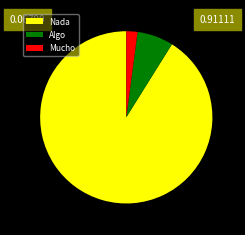

Is there a majority slice in this chart?

Yes